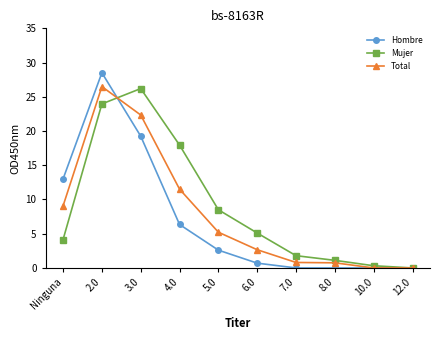

What are all the series names shown in the legend?

Hombre, Mujer, Total